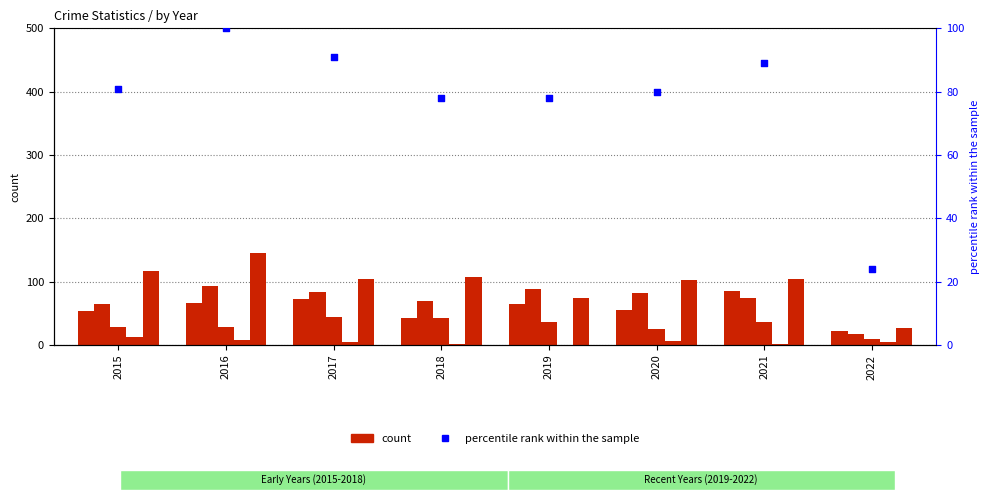

At how many categories does at least one series exceed 87?

7